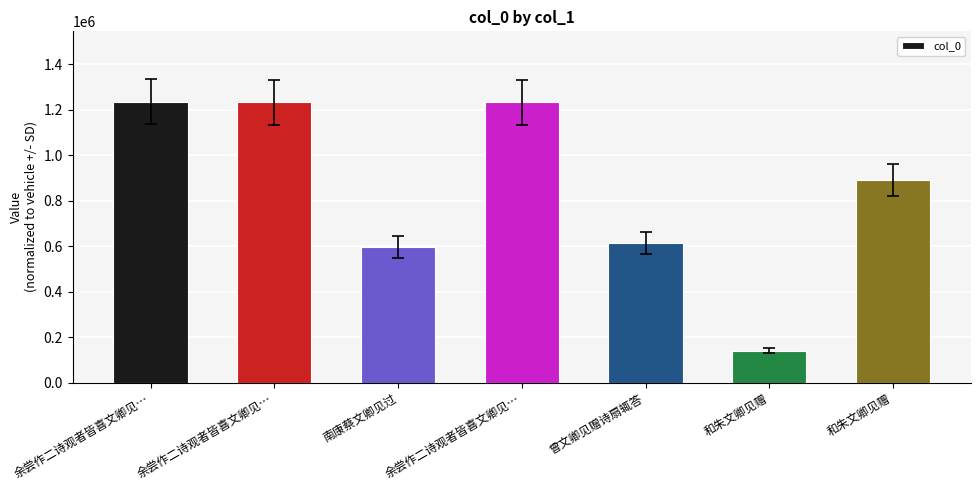

What is the change in value from 余尝作二诗观者皆喜文卿见… to 和朱文卿见赠?

-1092945